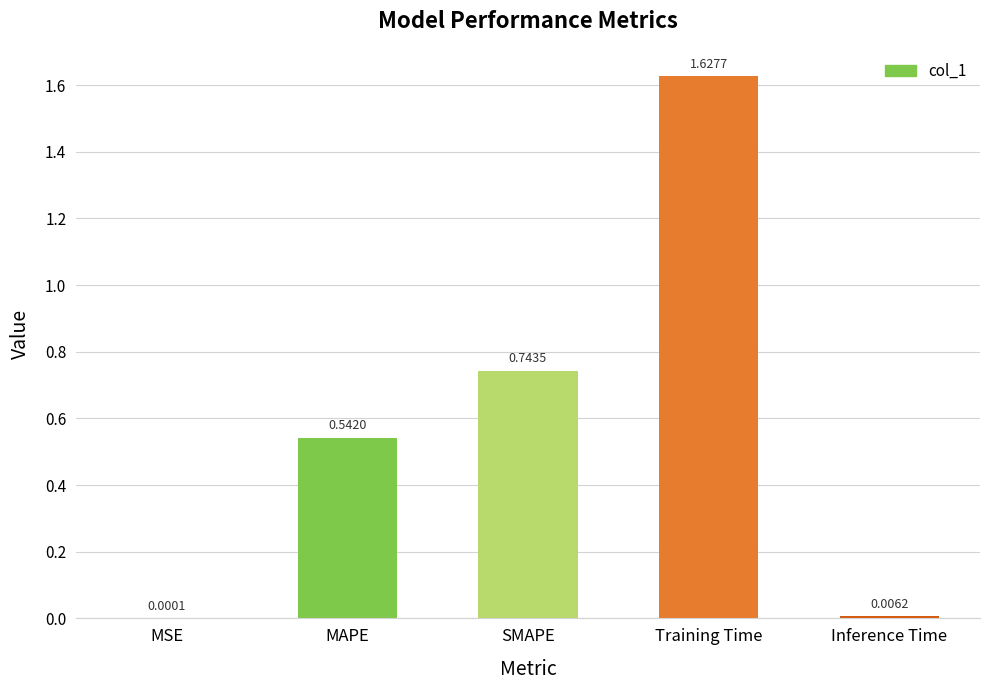

Which category has the highest value across all series?

Training Time